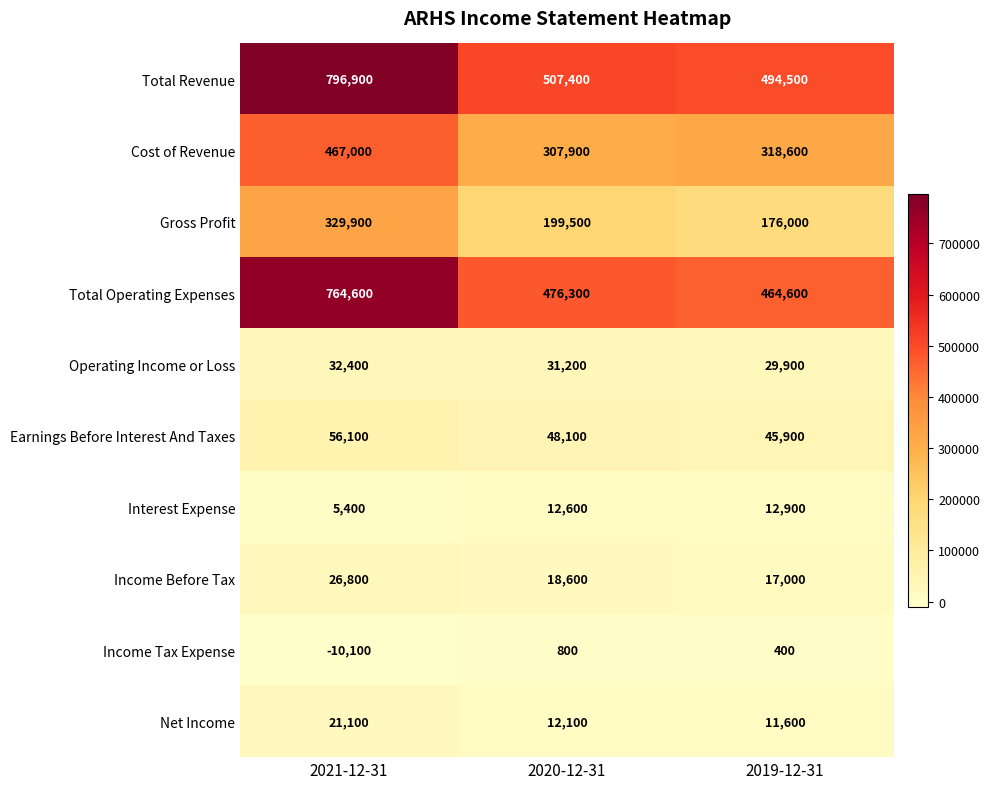

Where does the Total Operating Expenses series first go above 476300?

2021-12-31